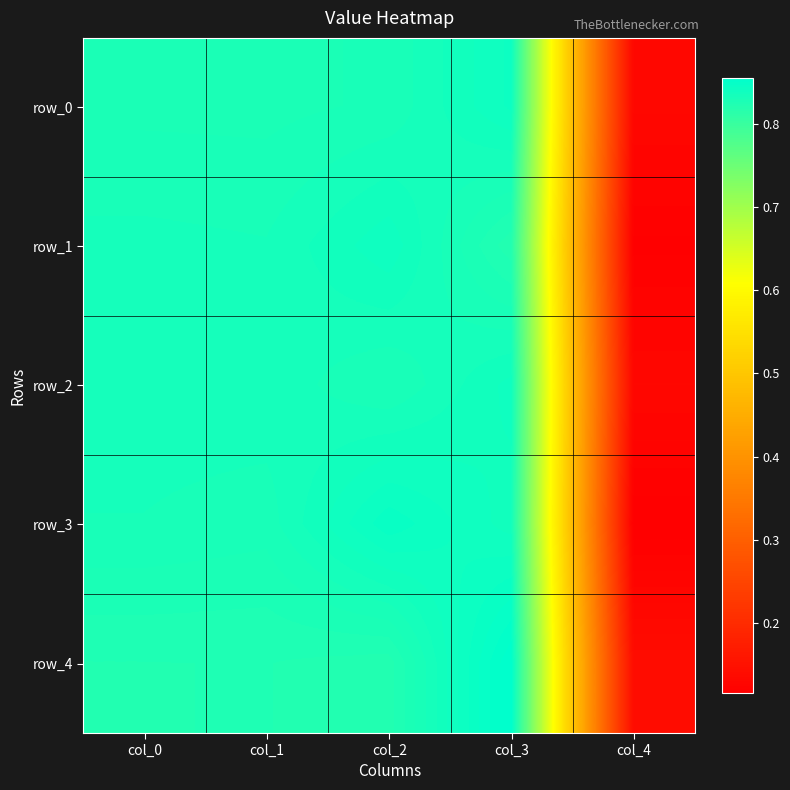

Is it true that row_4 equals 0.2 at col_4?

False